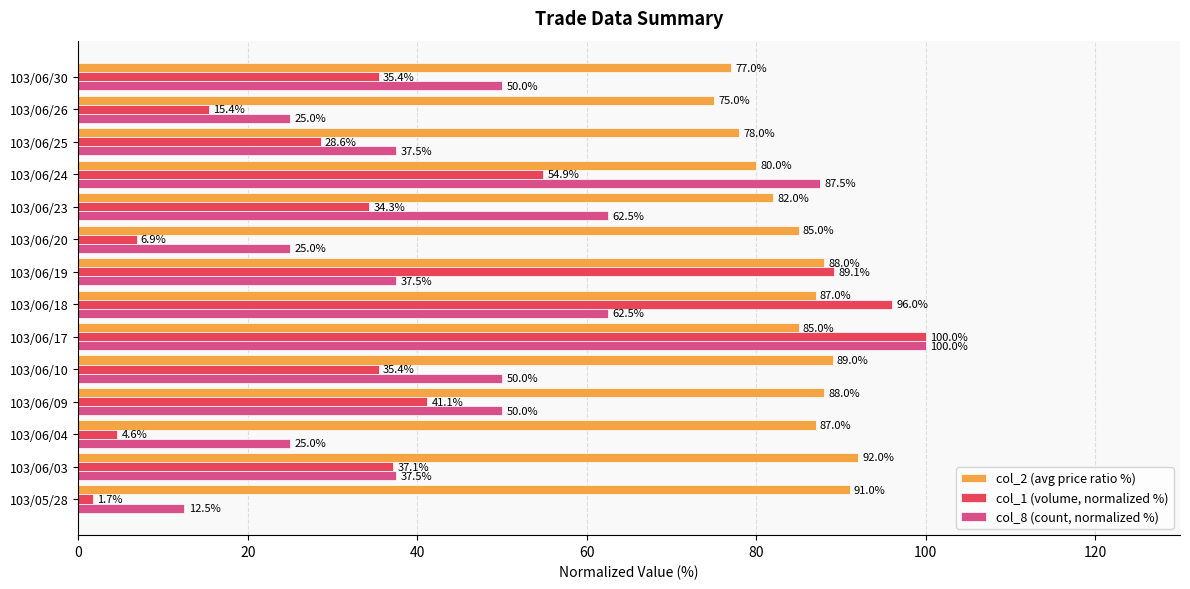

Is the value of col_8 (count, normalized %) at 103/06/23 greater than the value of col_2 (avg price ratio %) at 103/06/23?

No